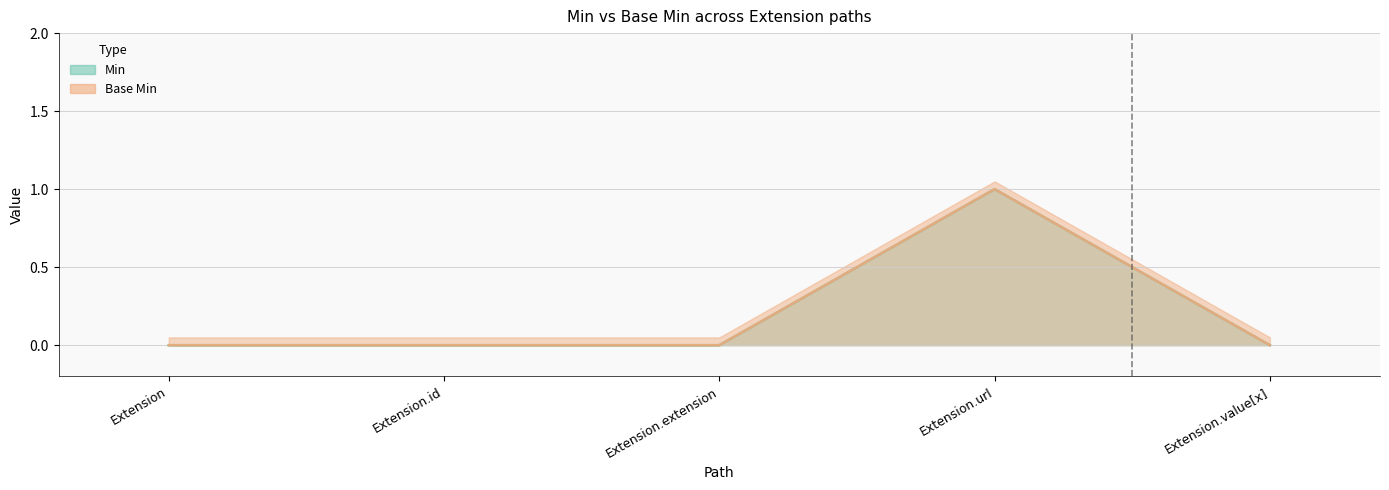

Reading left to right, list all the values displayed in this chart.

Min: 0	0	0	1	0
Base Min: 0	0	0	1	0